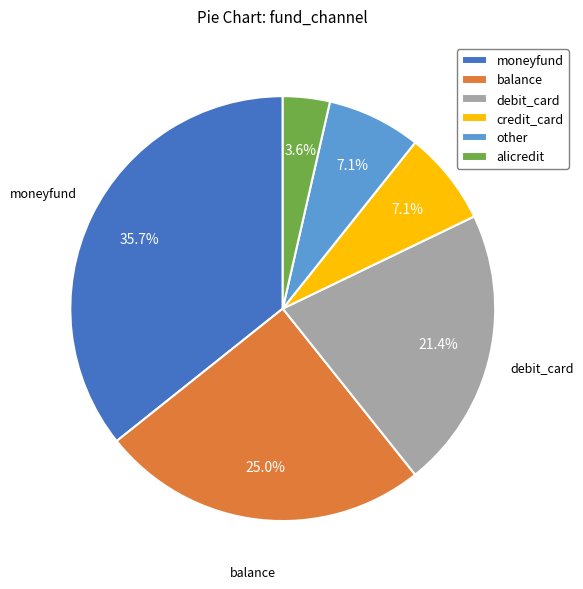

What is the smallest slice in the pie chart?

alicredit